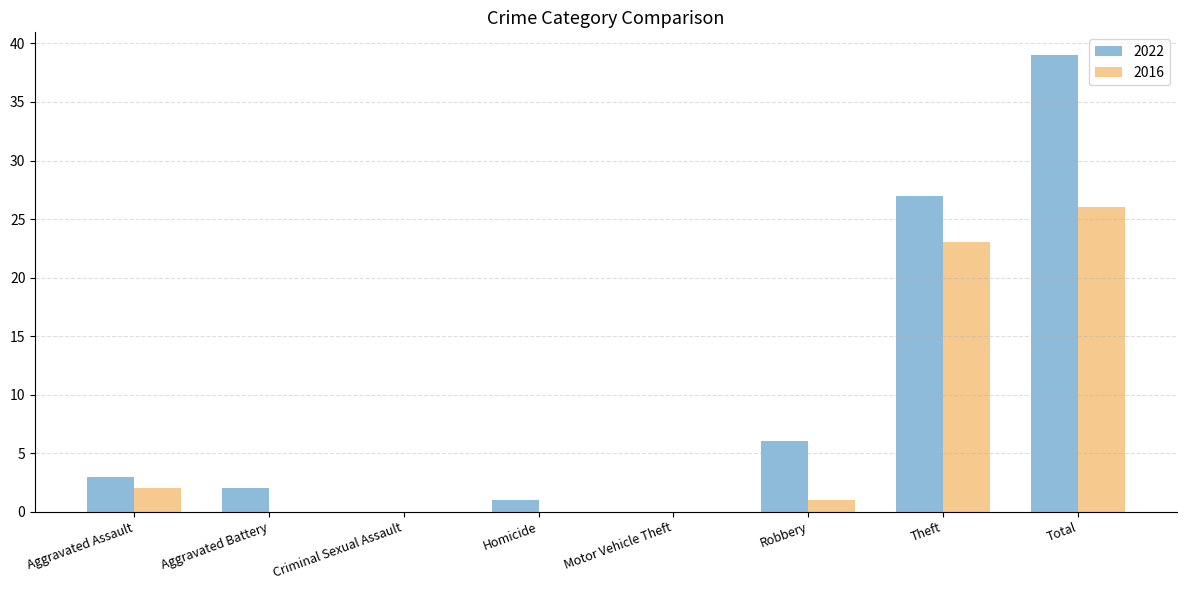

What is the sum of all 2016 values?

52